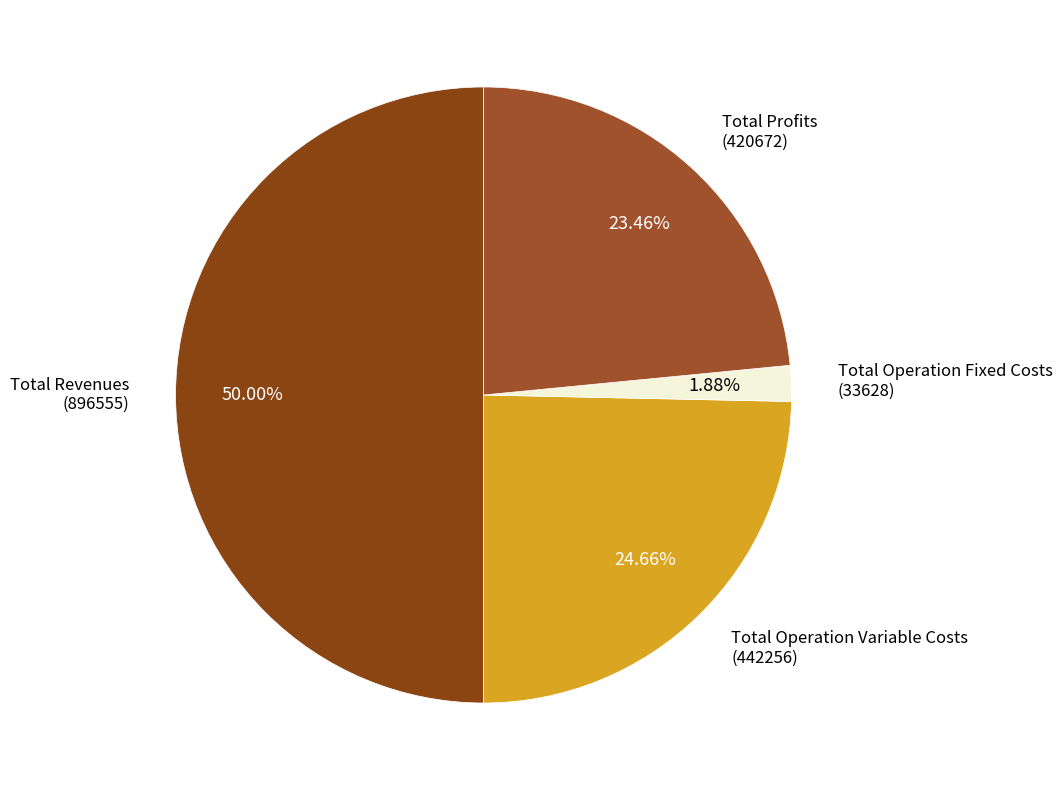

To the nearest percent, what is the difference between the largest and smallest slice percentages?

48%